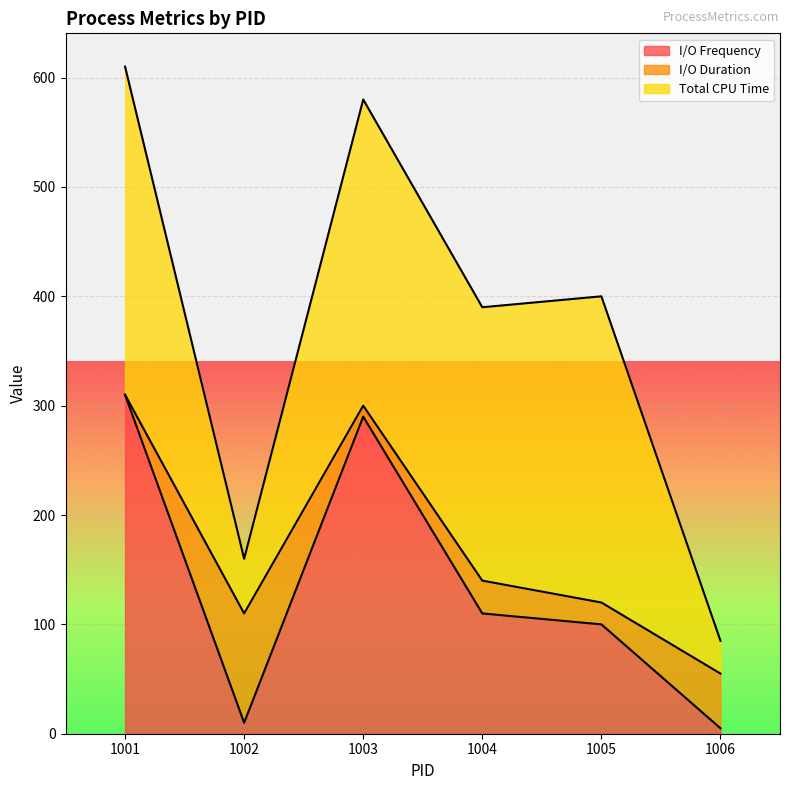

What is the total value across all series at 1005?

400